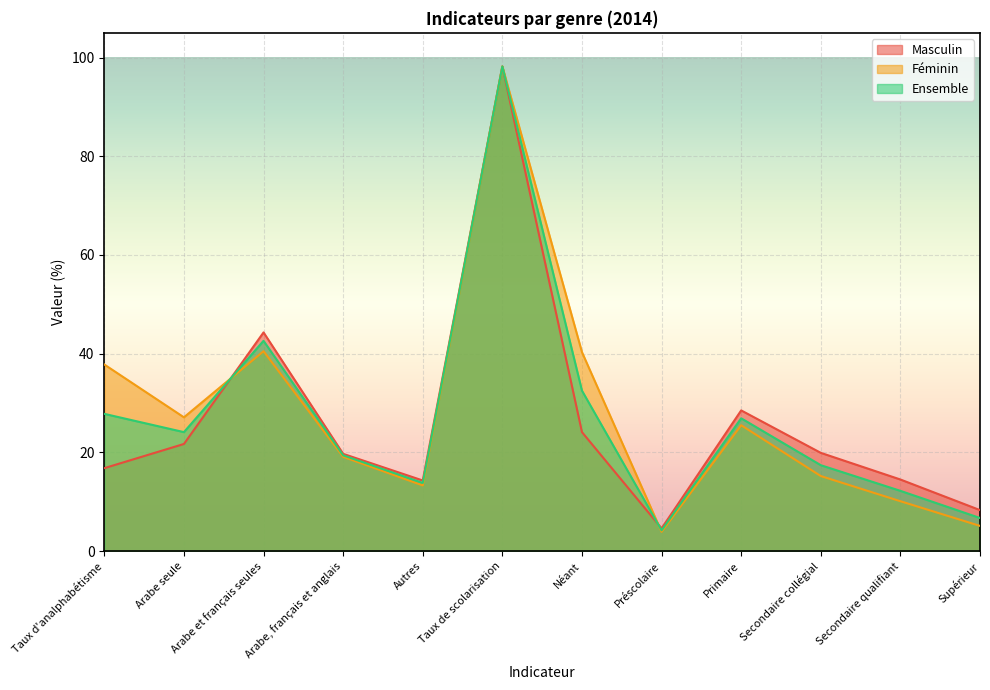

Which series ends up on top after the final intersection of Féminin and Ensemble?

Ensemble